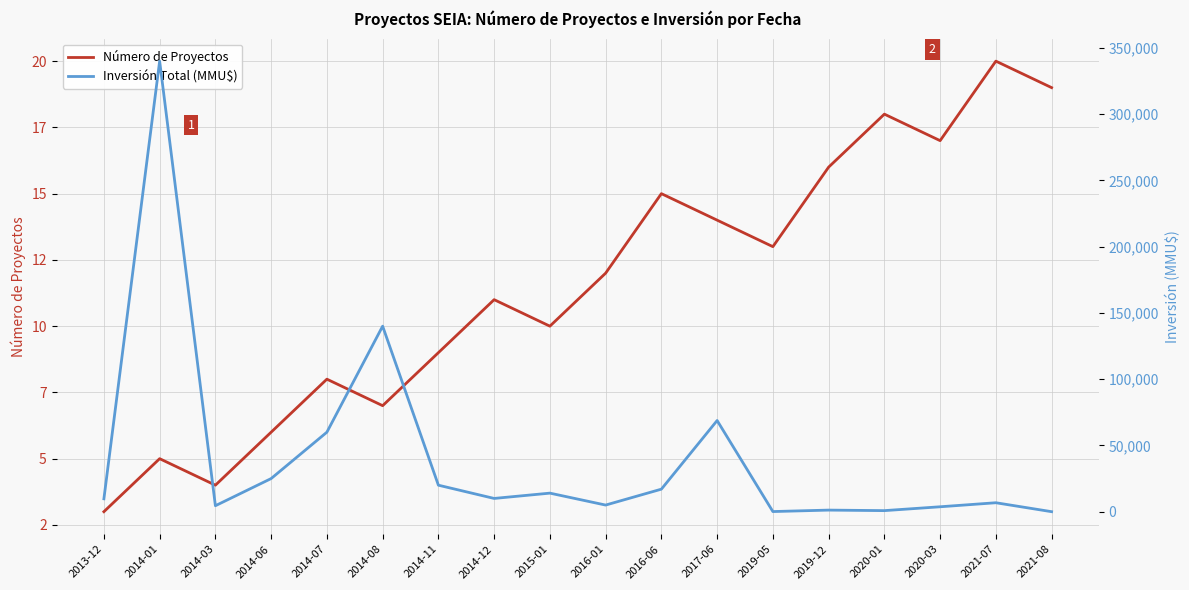

Which category has the lowest value in the Número de Proyectos series?

2013-12